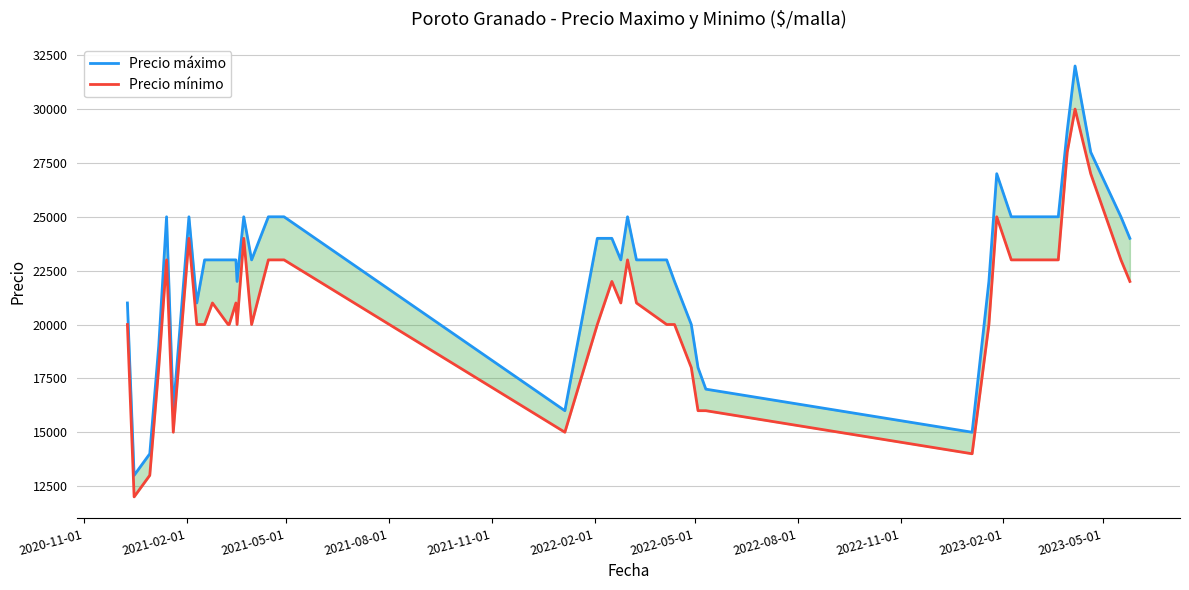

What is the maximum value shown in the chart?

32000